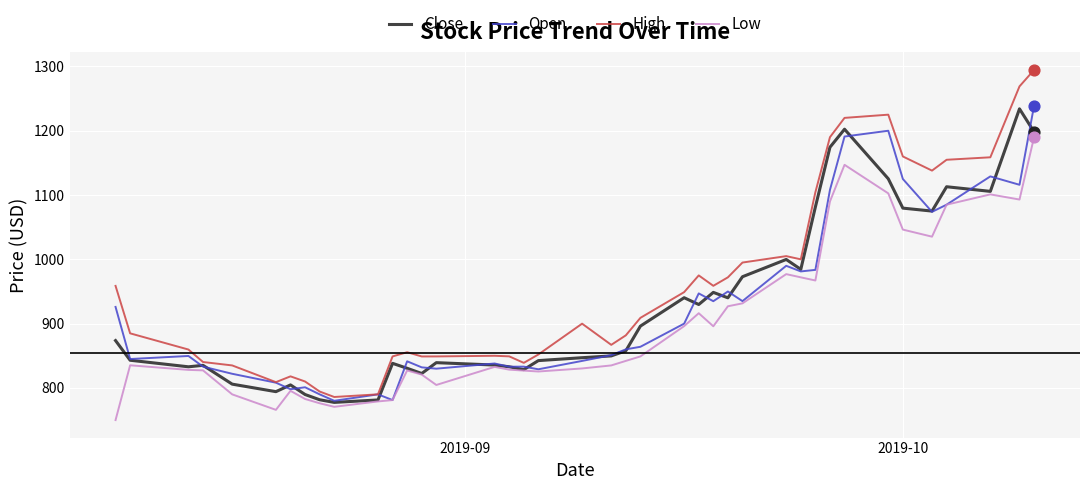

What are all the series names shown in the legend?

Close, Open, High, Low